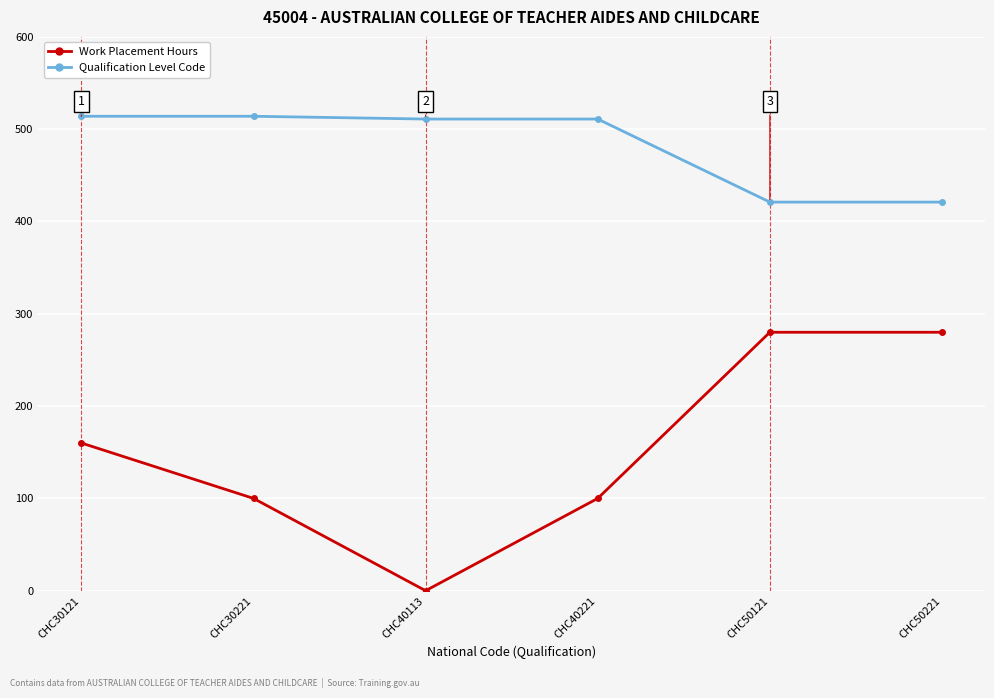

True or false: Work Placement Hours and Qualification Level Code intersect in this chart.

False